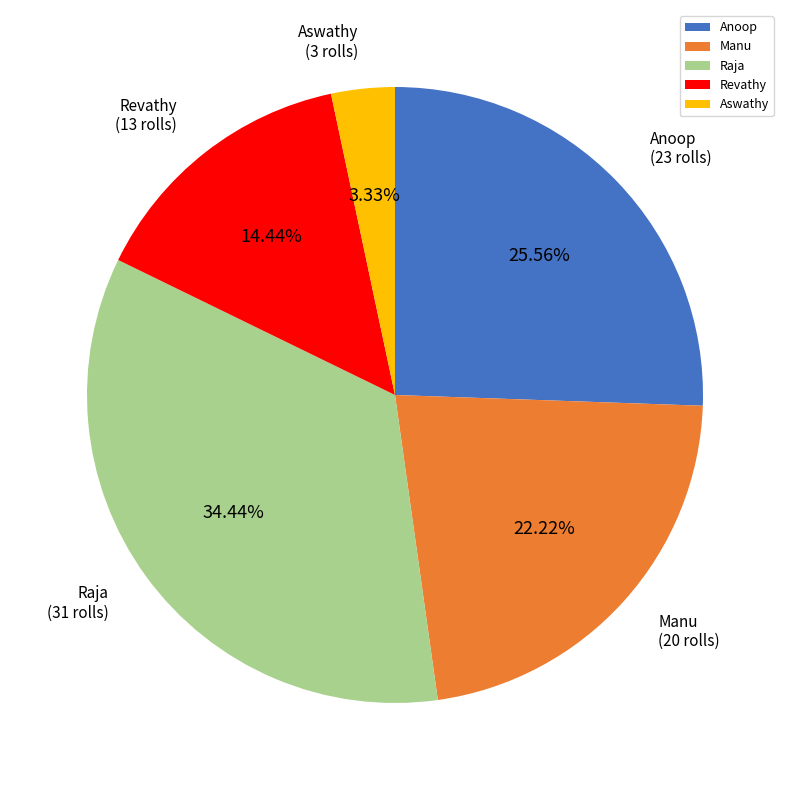

What is the largest slice in the pie chart?

Raja